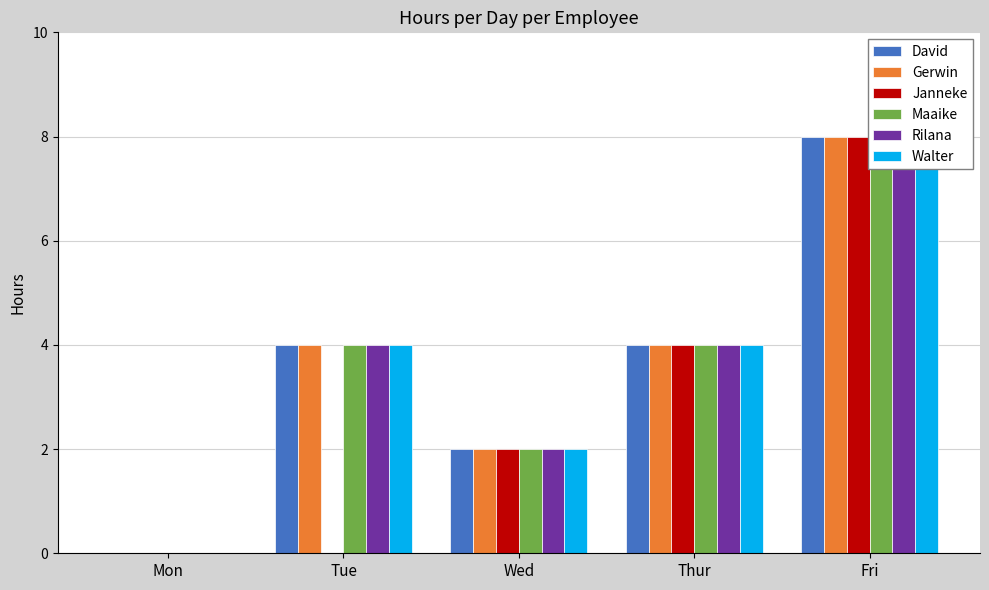

What is the label of the 5th bar from the right?

Mon